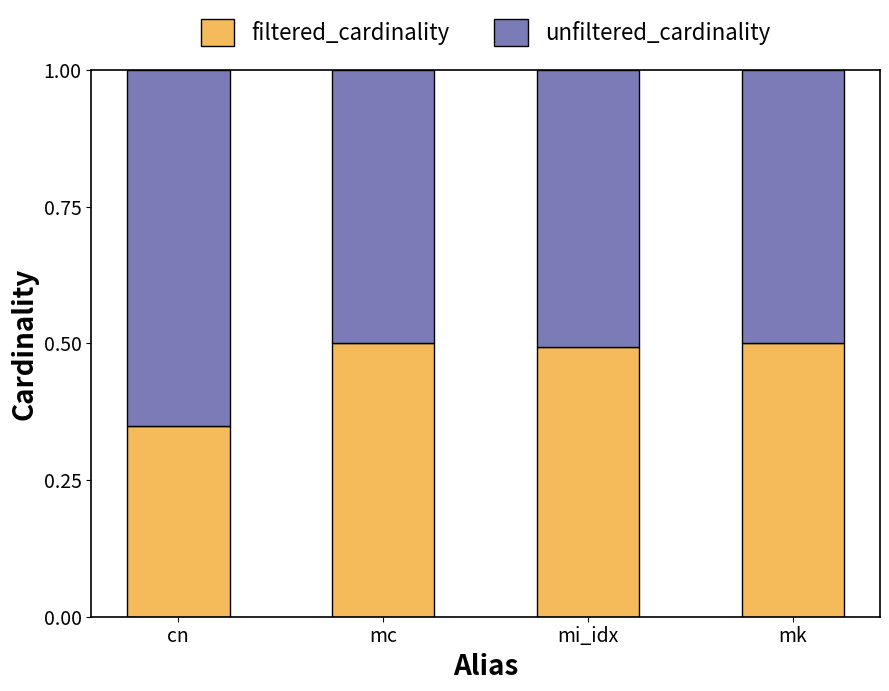

Is it true that filtered_cardinality equals 0.5 at mc?

True